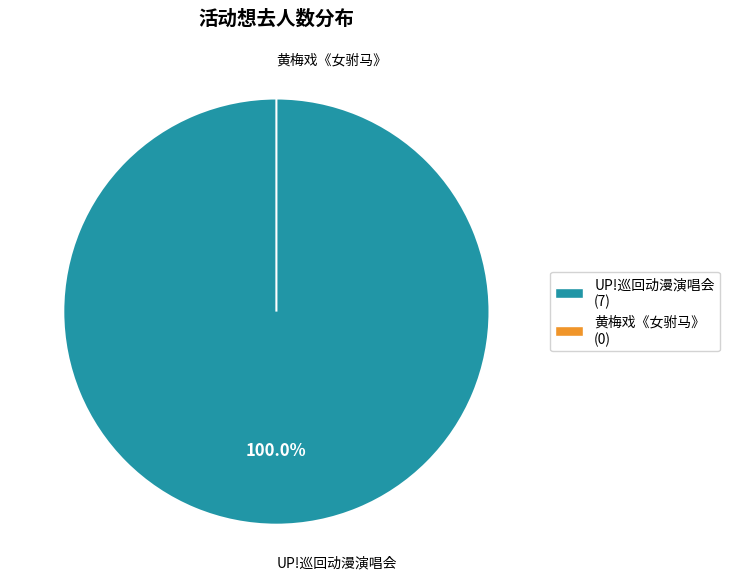

Does any single category account for the majority?

Yes